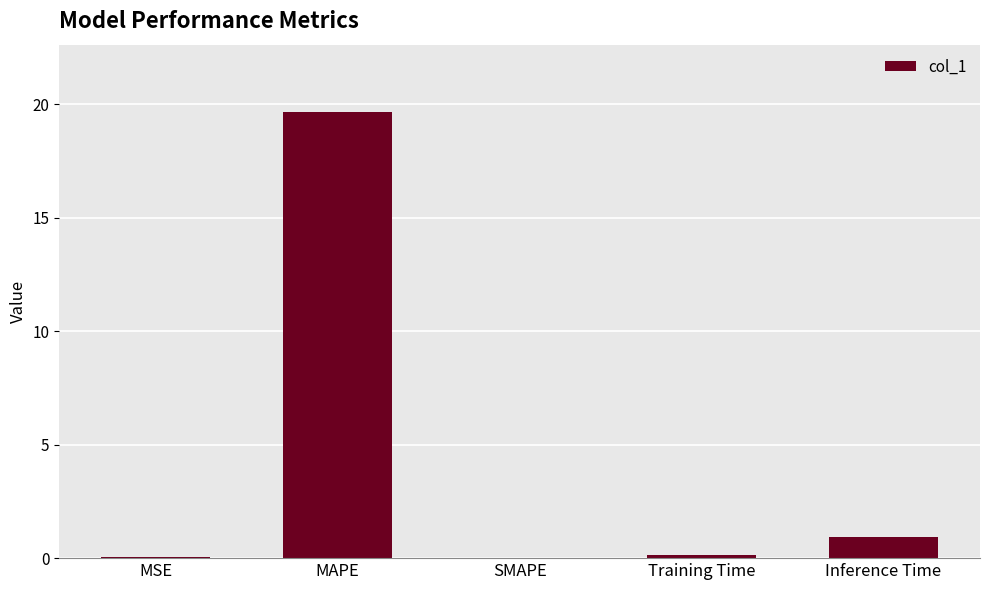

The chart shows a value of 28.8 at MAPE. True or false?

False